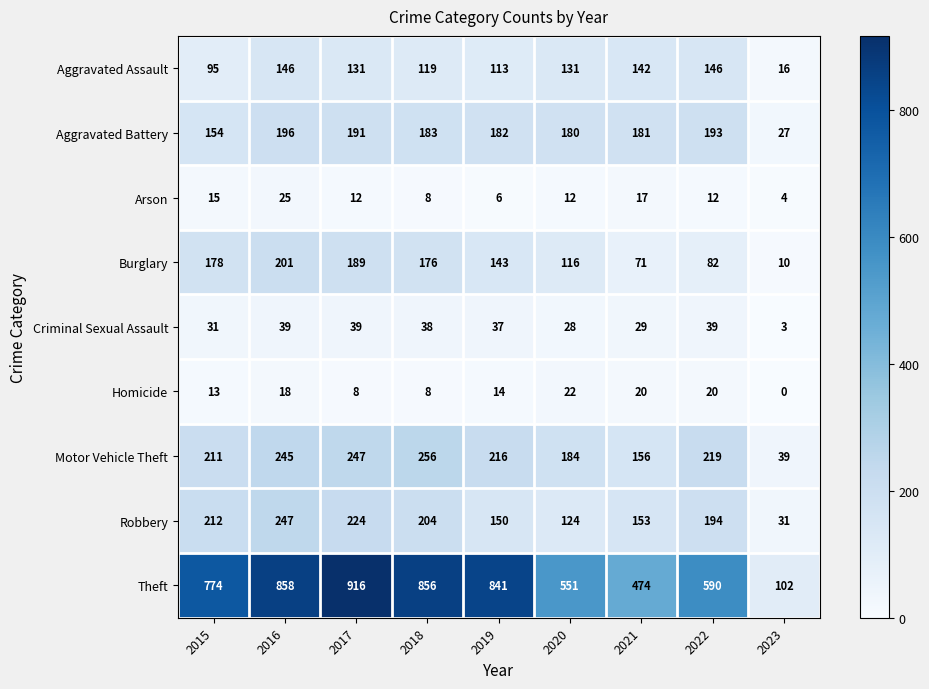

Between 2021 and 2022, which series saw the biggest shift?

Theft